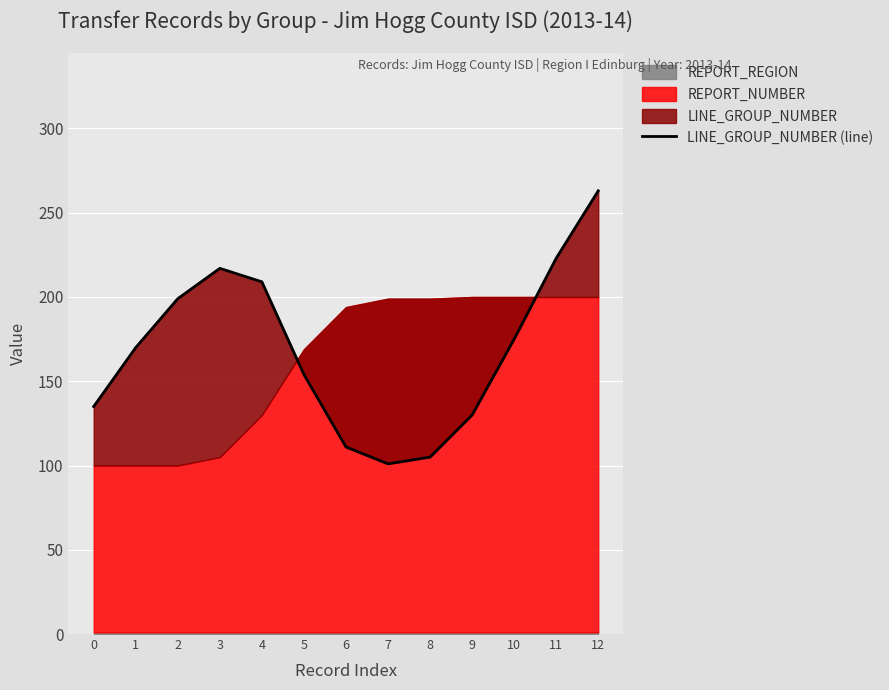

Where is the first local maximum?

3